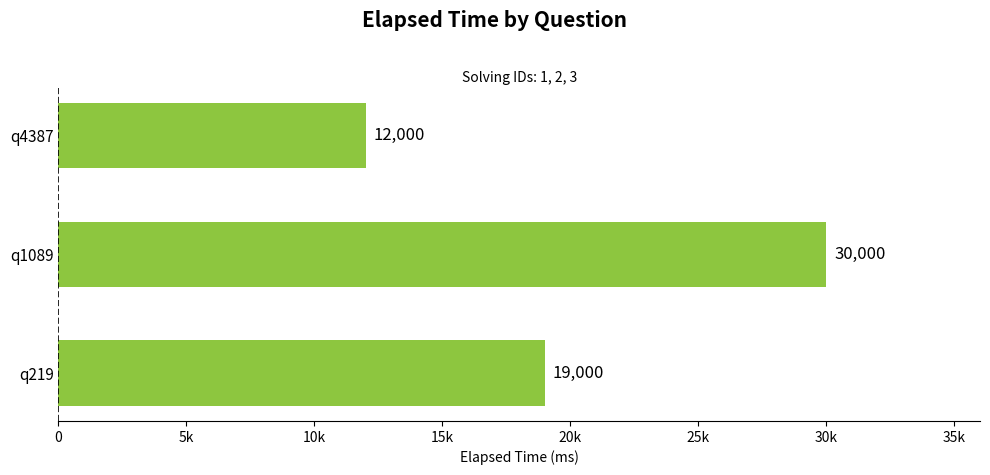

Rank the categories by value from lowest to highest.

q4387, q219, q1089